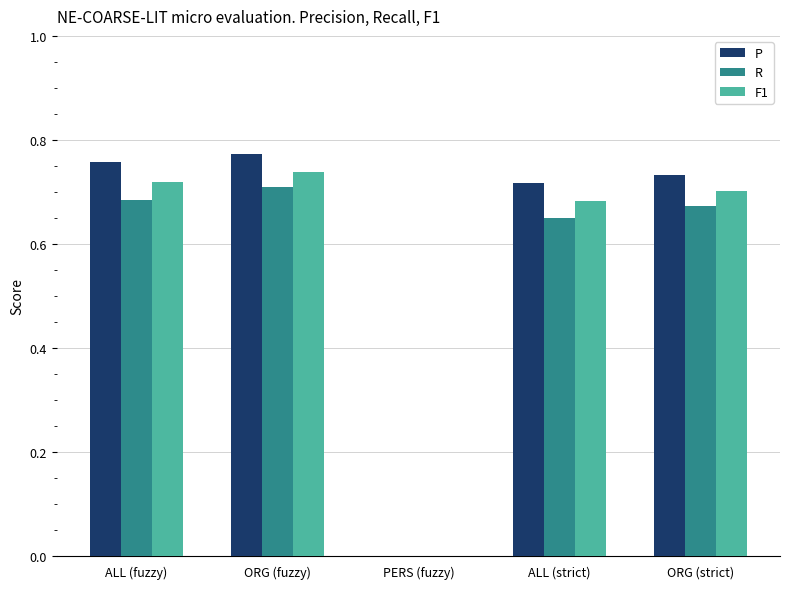

Count the number of data series in this chart.

3